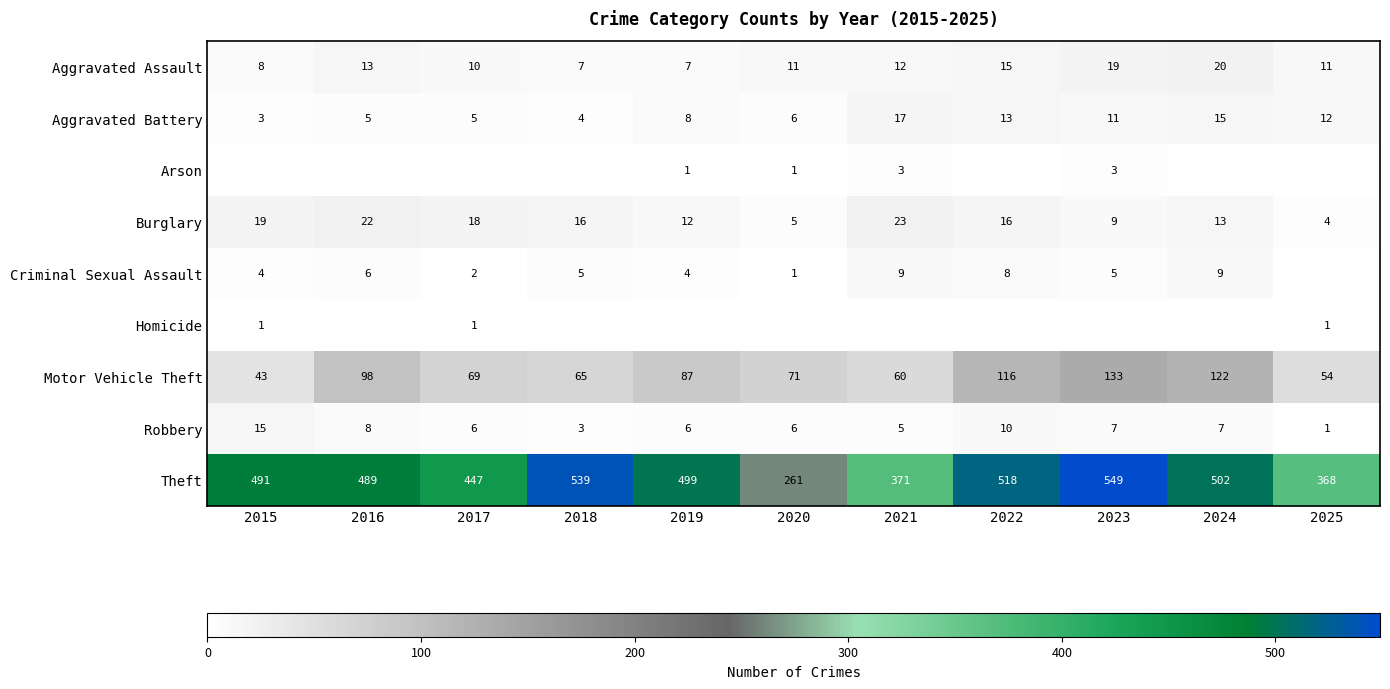

What is the difference between the maximum and second lowest values in the Burglary series?

18